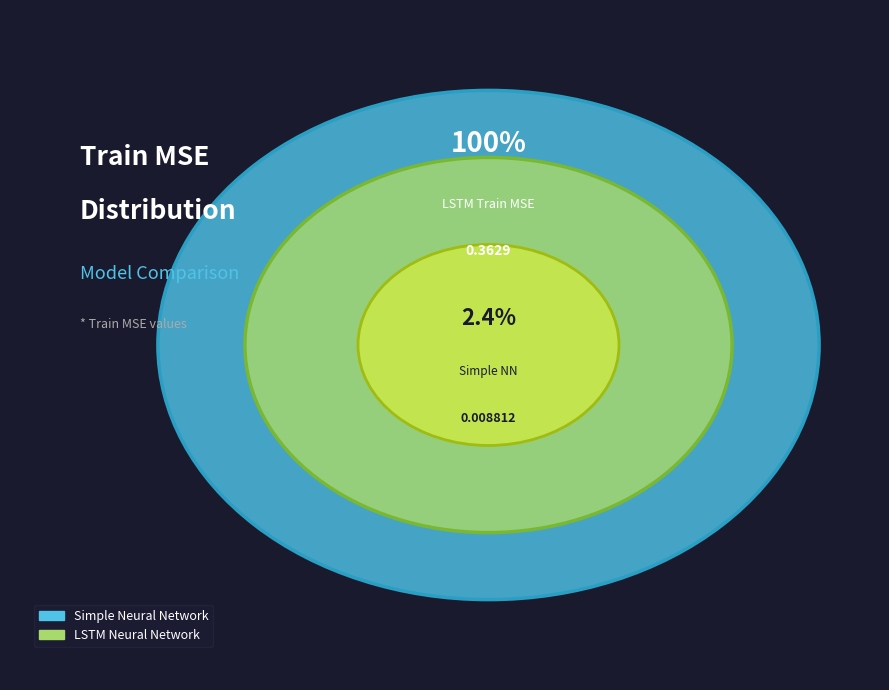

Count the number of slices in the pie.

2